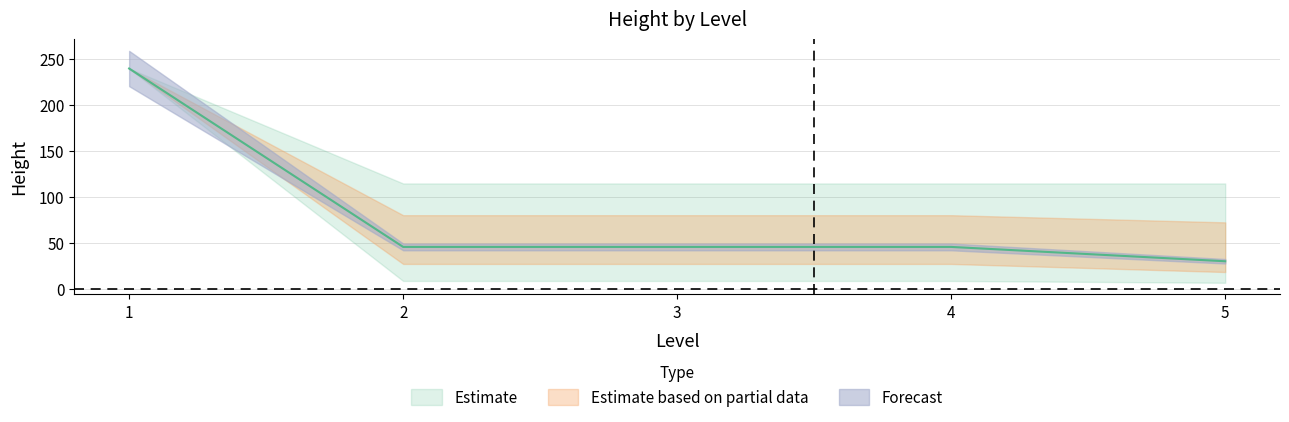

True or false: height has more than 0 interior local peaks.

False